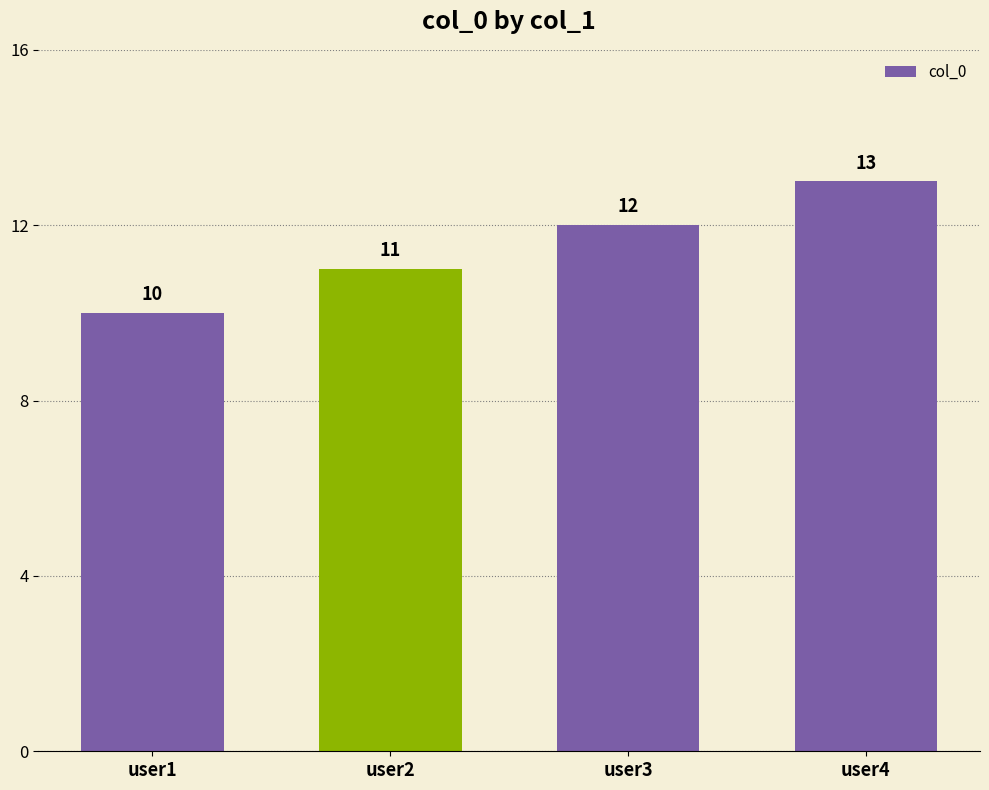

What value does the data have at user4?

13